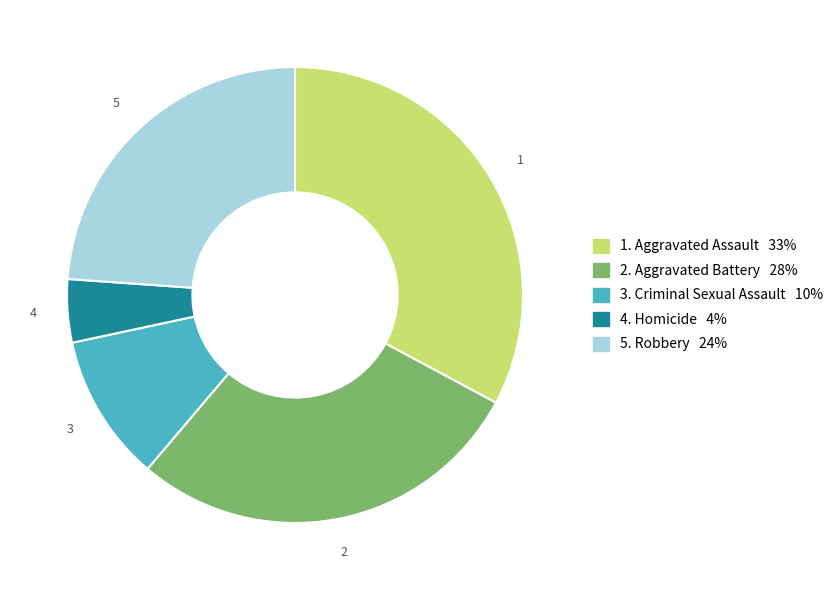

How many segments does this pie chart have?

5